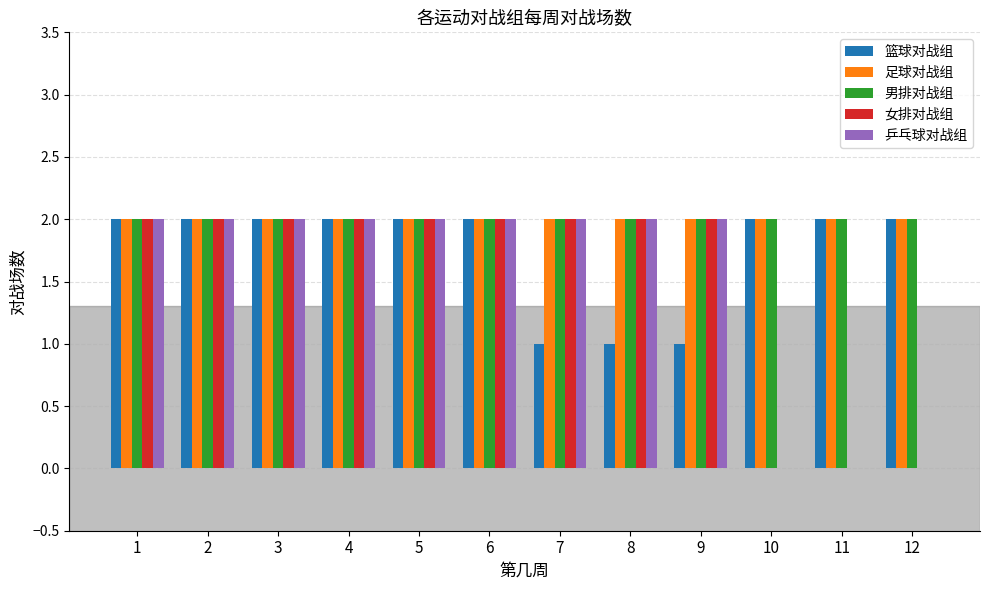

True or false: 乒乓球对战组 has a value of 0 at 12.

True